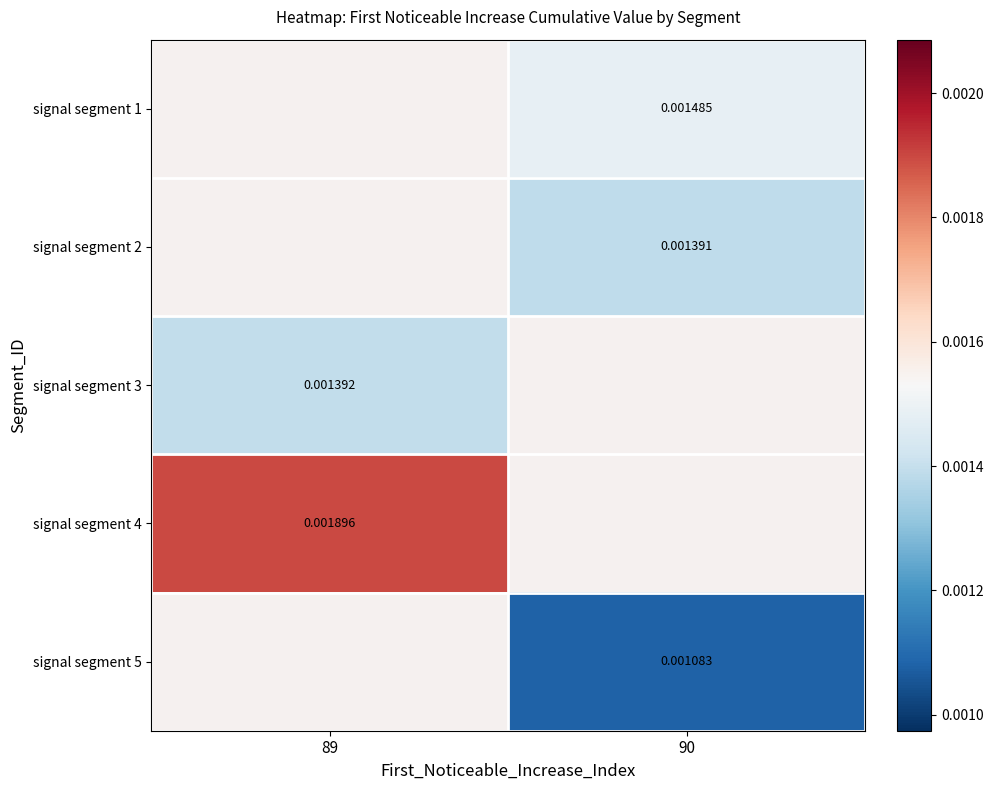

How many series are shown in this chart?

5